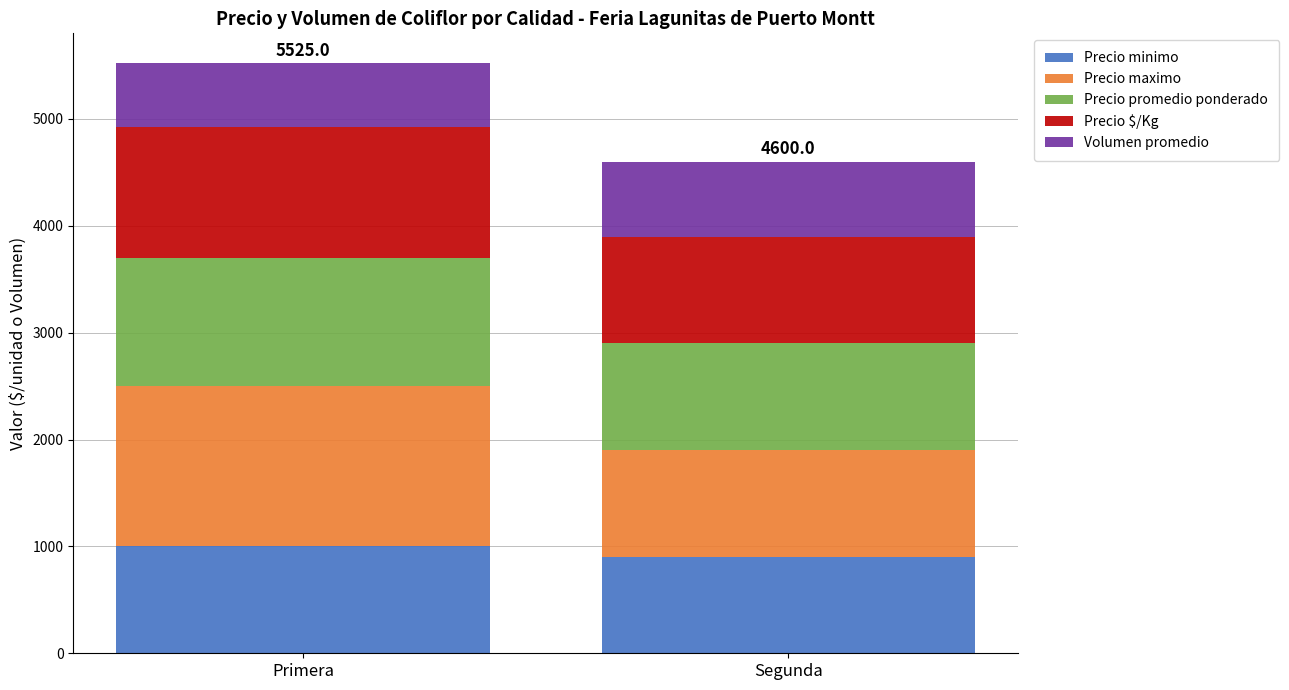

What is the total value across all series at Primera?

5525